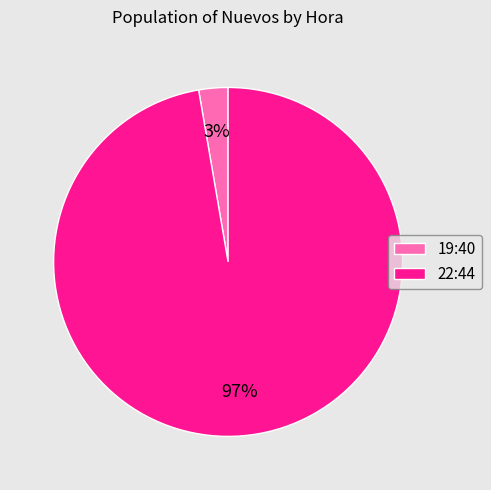

Do 22:44 and 19:40 together represent more than half of the pie?

Yes